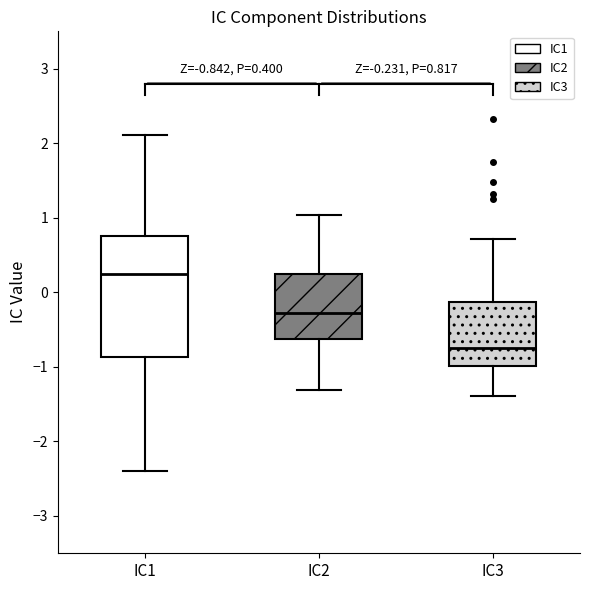

Which box's median line is the lowest?

IC3